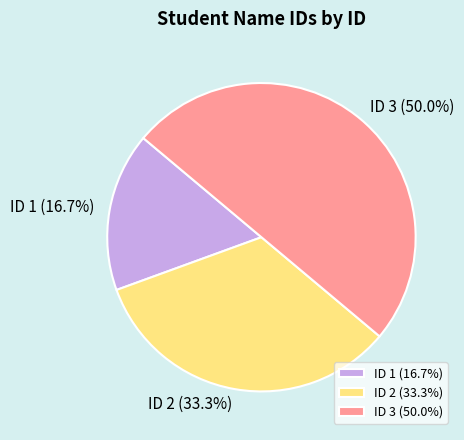

Rank the categories by value from highest to lowest.

ID 3 (50.0%), ID 2 (33.3%), ID 1 (16.7%)